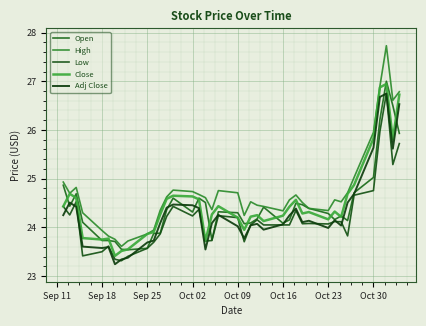

True or false: Open and High cross at least once.

False